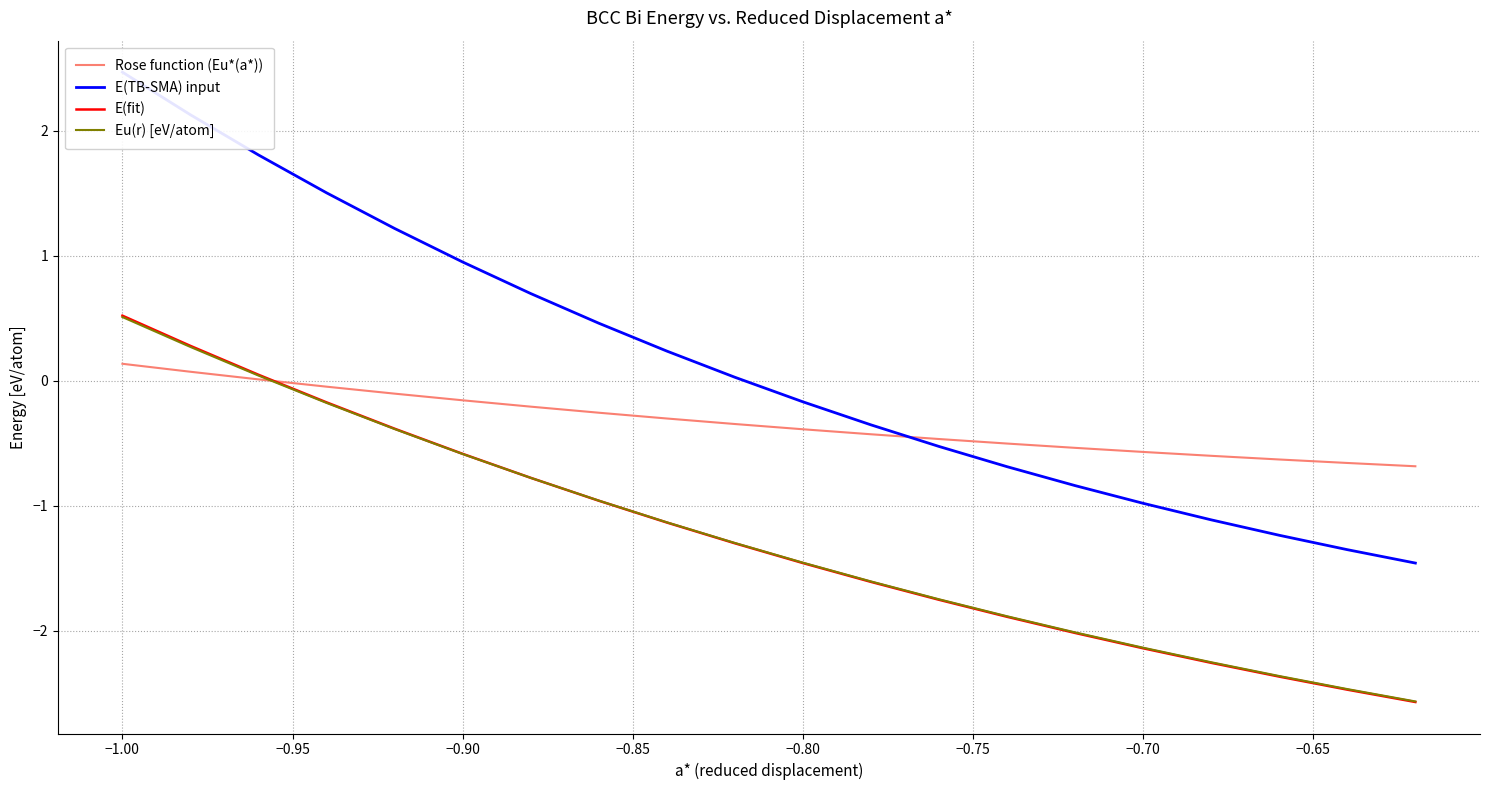

What is the maximum value for Eu(r) [eV/atom]?

0.5